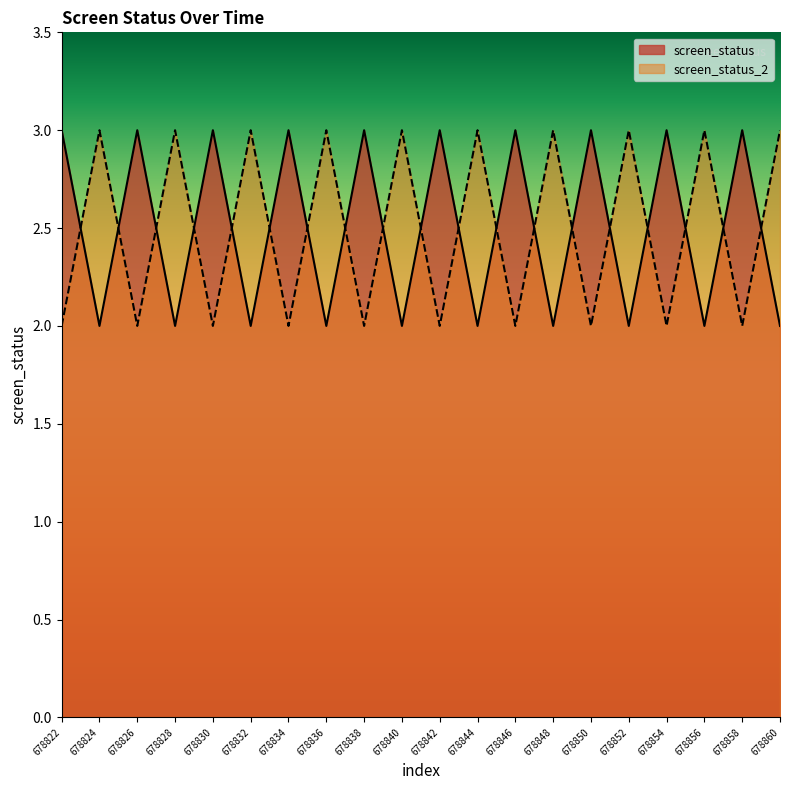

Reading left to right, transcribe all the data shown in this chart.

screen_status: 3	2	3	2	3	2	3	2	3	2	3	2	3	2	3	2	3	2	3	2
screen_status_2: 2	3	2	3	2	3	2	3	2	3	2	3	2	3	2	3	2	3	2	3